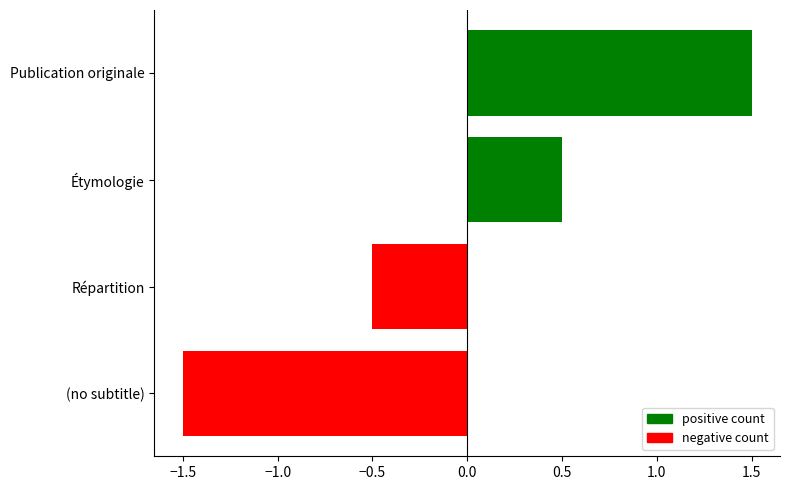

Count the number of categories in the chart.

4